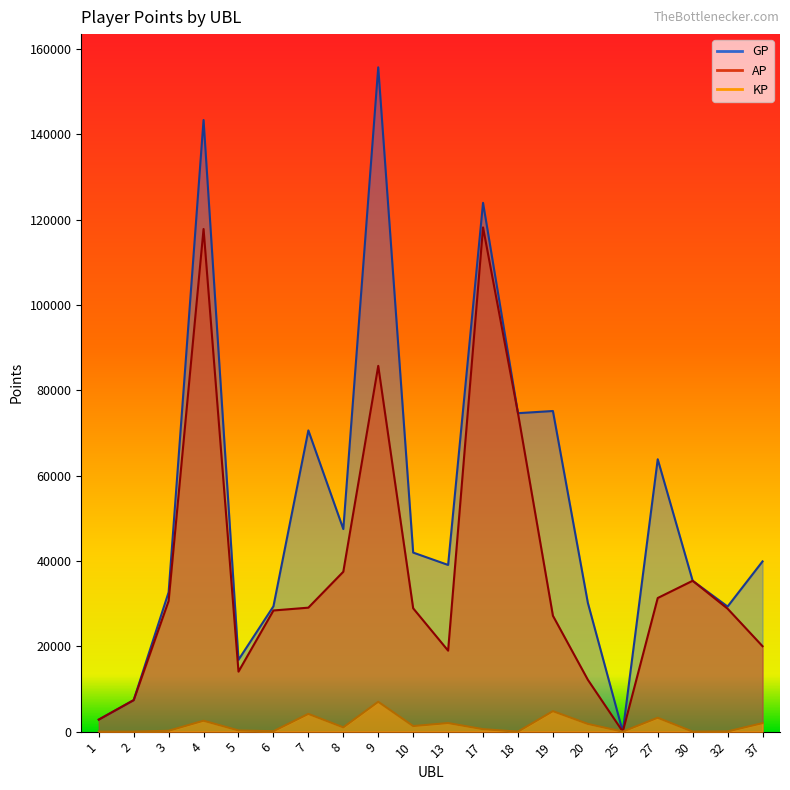

How many values in the KP series are below 1000?

10